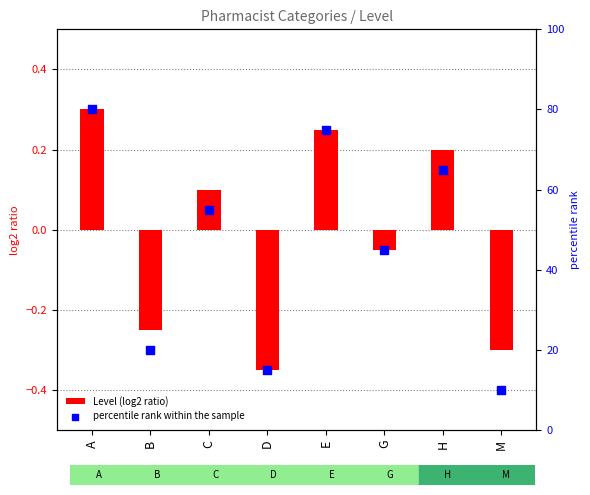

Which series contains the highest Y value?

percentile rank within the sample